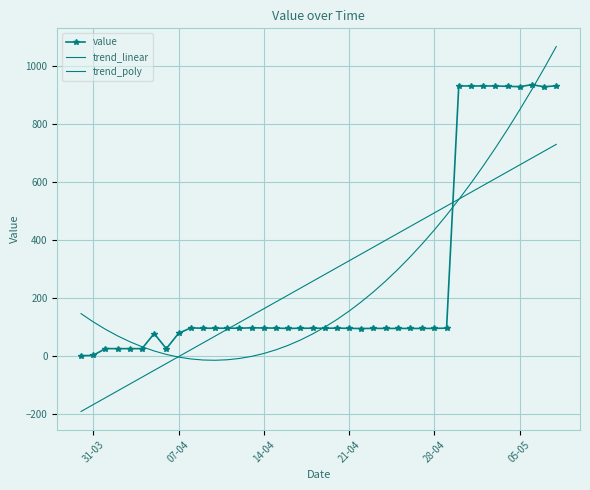

Reading left to right, list all the values displayed in this chart.

value: 0.0	1.2	24.6	24.3	24.4	24.4	76.3	24.3	77.1	96.0	94.8	94.8	94.8	94.8	96.2	95.7	95.2	94.0	94.8	94.8	94.8	95.1	94.4	93.7	94.3	94.1	94.1	94.1	94.0	94.3	95.0	930.6	930.6	930.6	930.6	929.2	928.3	934.9	927.9	931.0
trend_linear: -192.4	-168.7	-145.1	-121.5	-97.9	-74.2	-50.6	-27.0	-3.4	20.3	43.9	67.5	91.2	114.8	138.4	162.0	185.7	209.3	232.9	256.5	280.2	303.8	327.4	351.1	374.7	398.3	421.9	445.6	469.2	492.8	516.4	540.1	563.7	587.3	611.0	634.6	658.2	681.8	705.5	729.1
trend_poly: 145.0	116.8	91.2	68.4	48.3	30.9	16.3	4.4	-4.7	-11.1	-14.8	-15.8	-14.0	-9.5	-2.3	7.7	20.4	35.8	54.0	74.9	98.5	124.9	153.9	185.8	220.3	257.6	297.6	340.4	385.9	434.1	485.0	538.7	595.1	654.3	716.1	780.8	848.1	918.2	991.0	1066.5